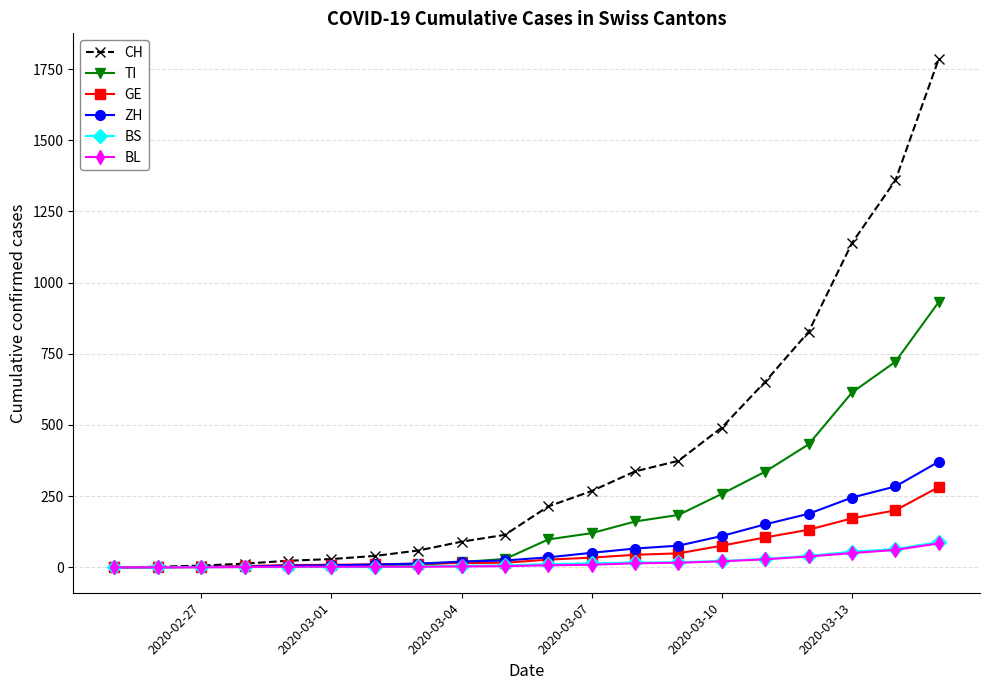

Which series has the largest total across all categories?

CH